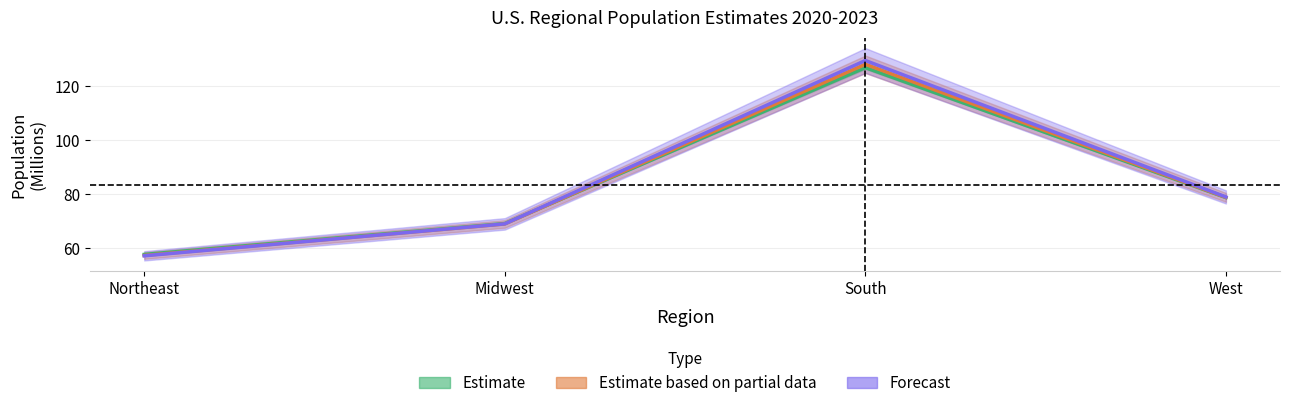

What is the minimum value shown in the chart?

57.0